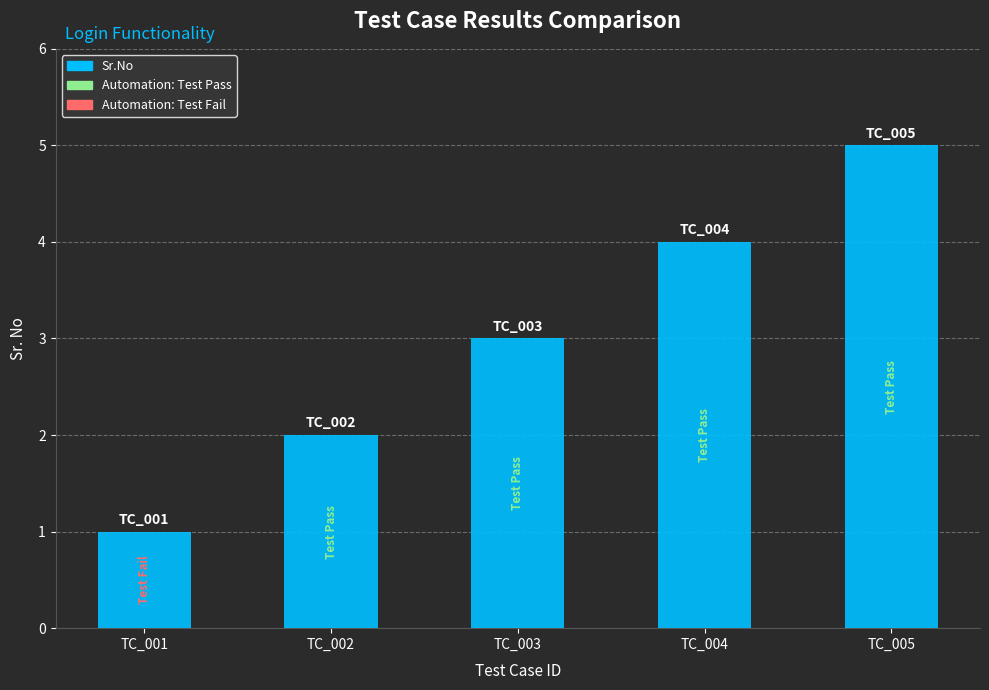

What is the difference between the values at TC_002 and TC_004?

2